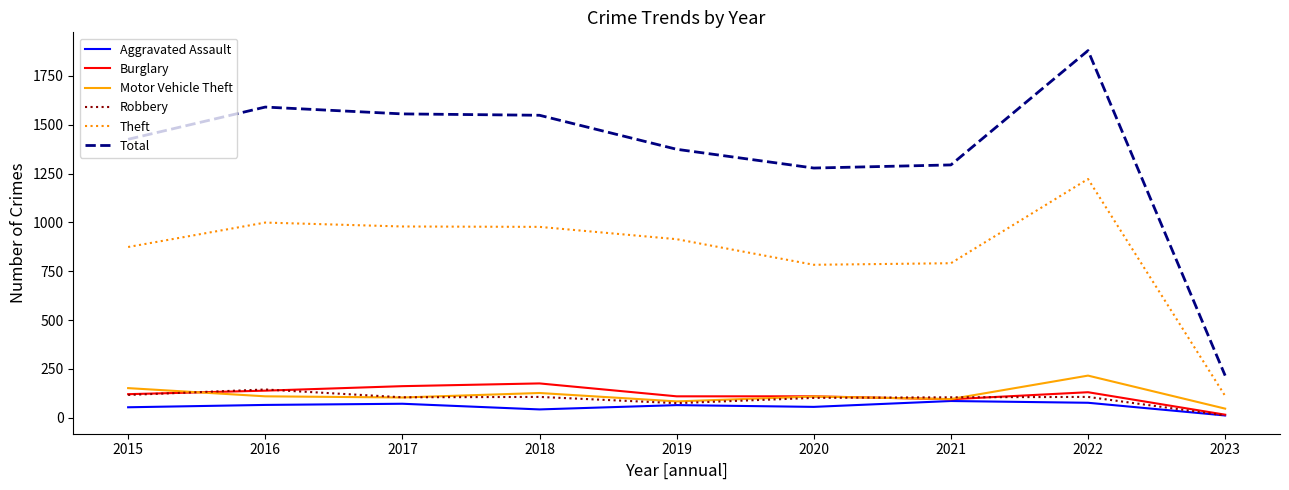

At which category is the sum across all series the highest?

2022